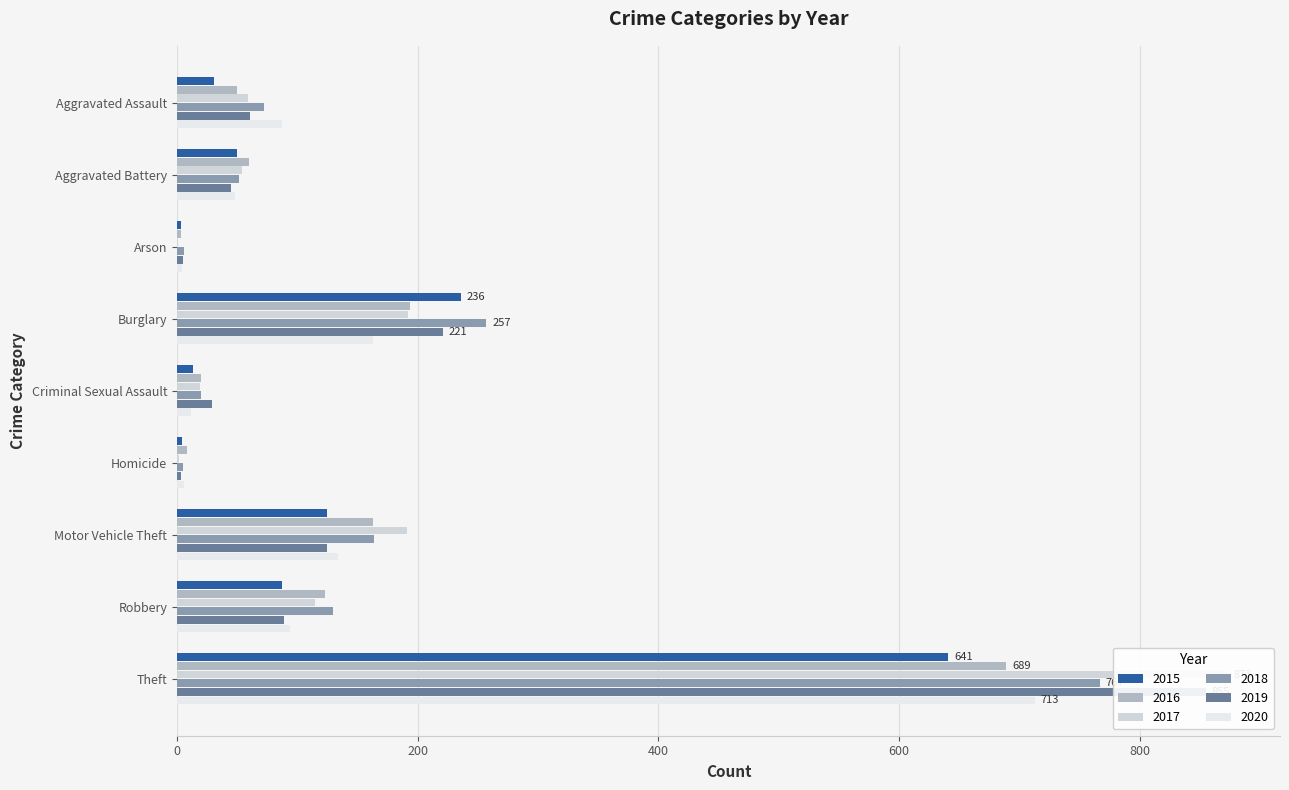

What is the difference between the highest and lowest values at Aggravated Battery?

15